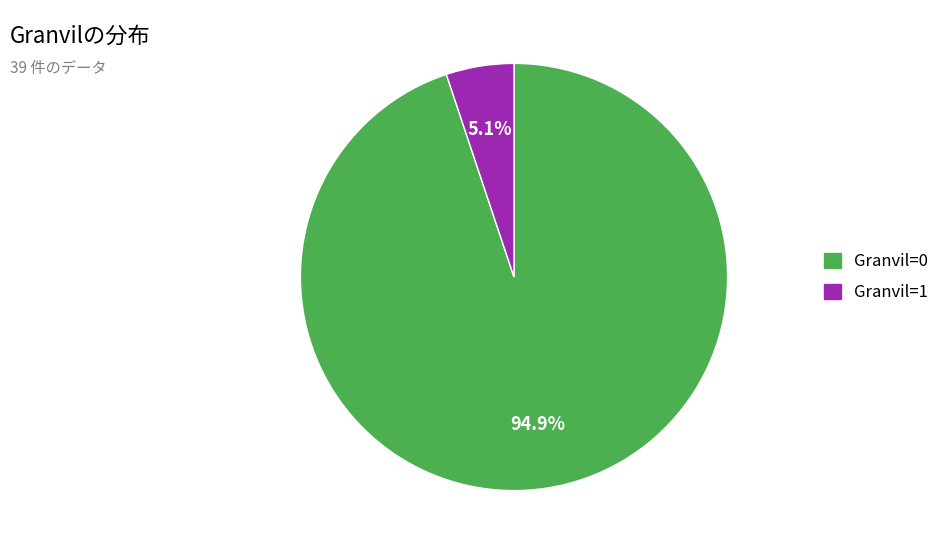

How many segments does this pie chart have?

2